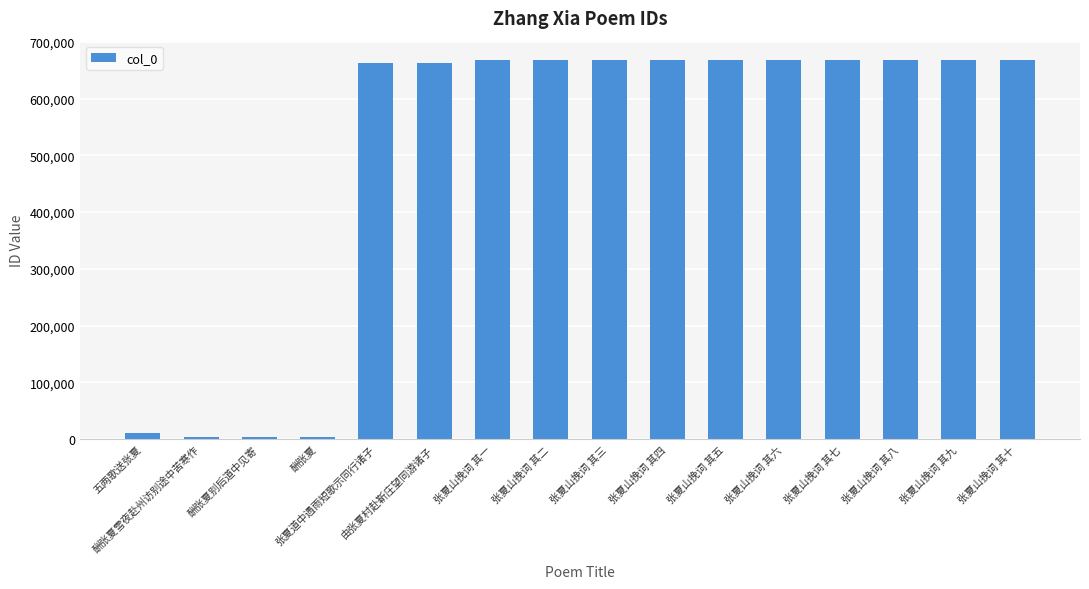

What is the difference between the maximum and minimum values?

664850